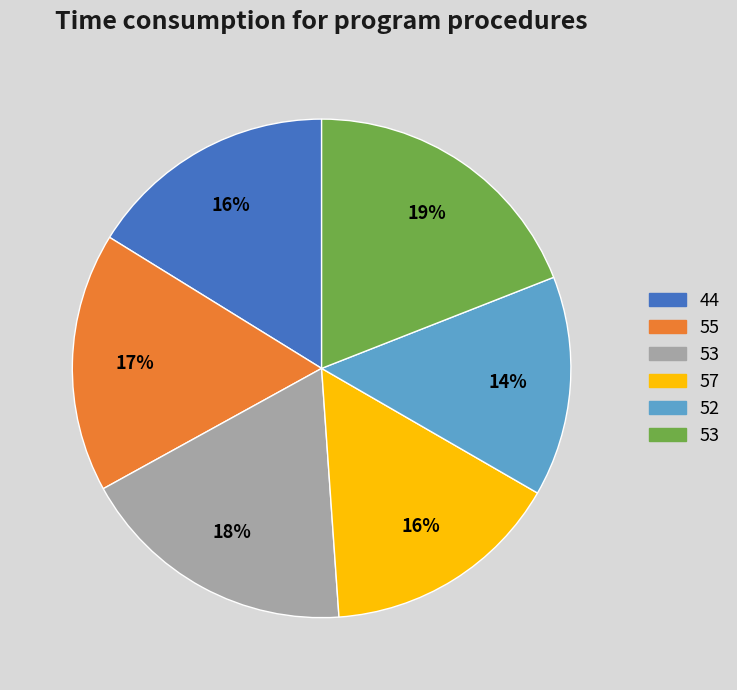

Is there any slice that represents more than half of the pie?

No